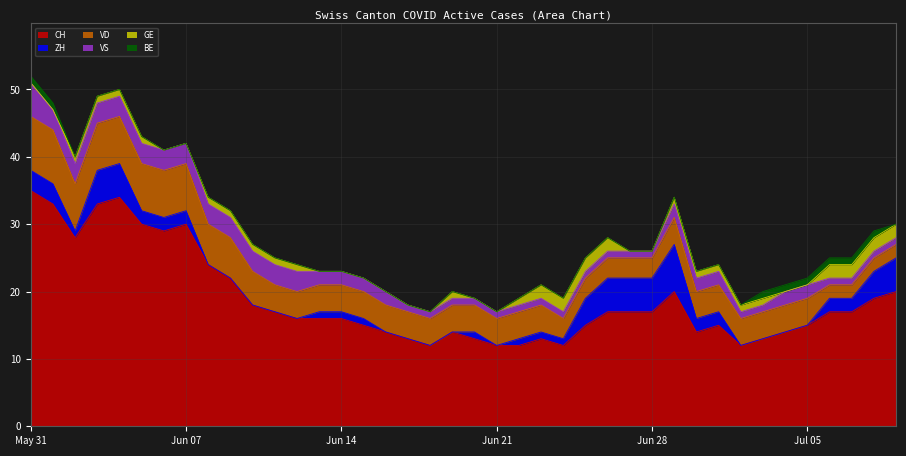

What is the sum of the GE values at 2020-07-07 and 2020-06-28?

2